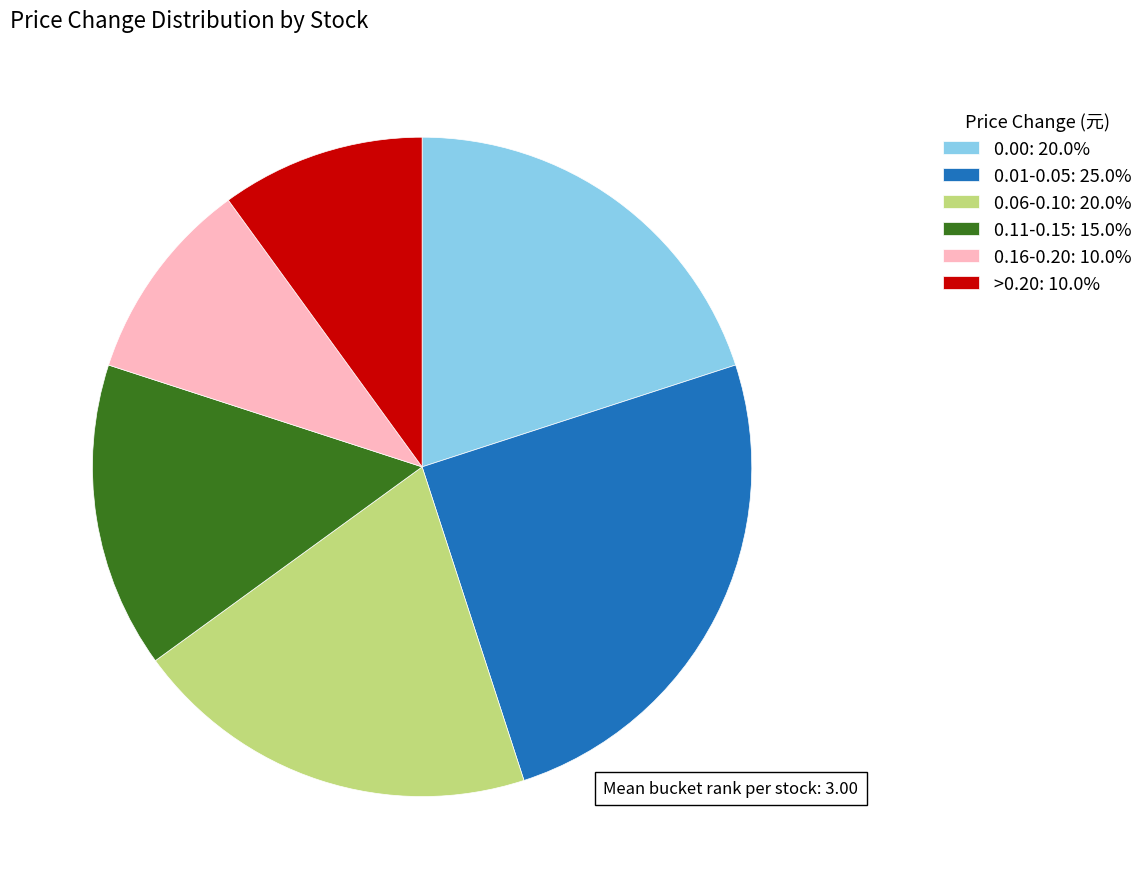

Do 0.01-0.05: 25.0% and 0.16-0.20: 10.0% together represent more than half of the pie?

No